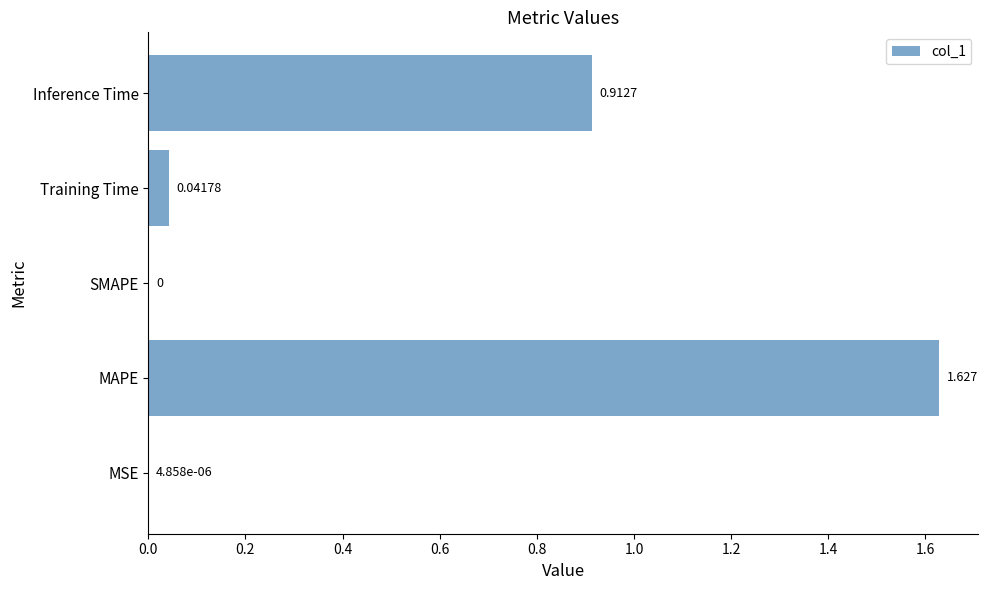

At which category does the chart reach its peak across all series?

MAPE